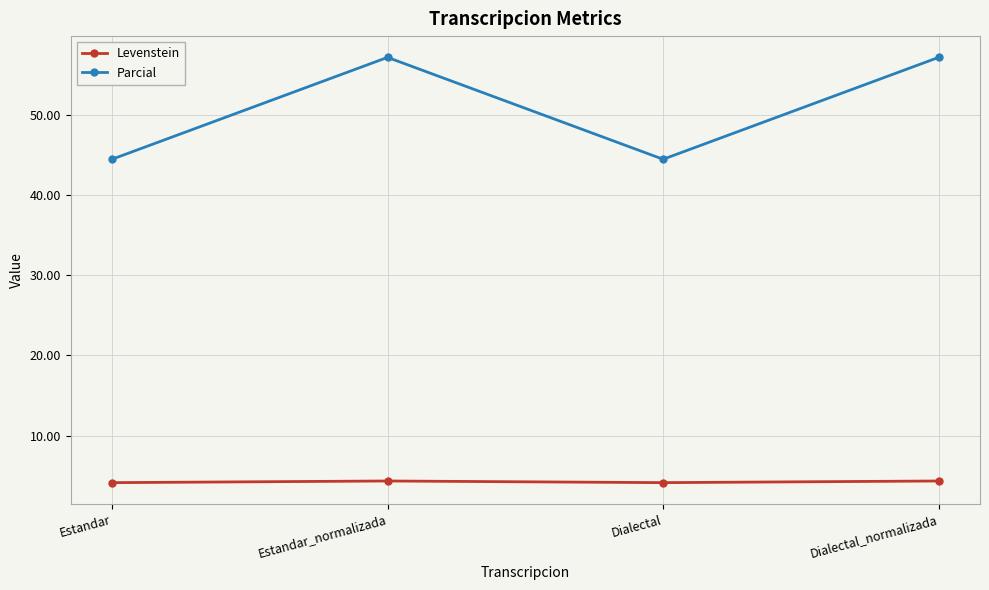

Which series changed the most between Estandar and Estandar_normalizada?

Parcial